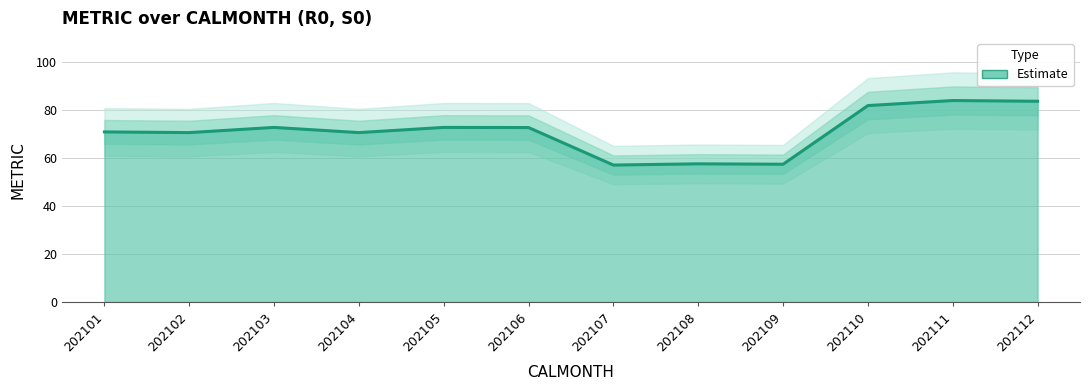

Where is the data nearest to the value 70?

202102